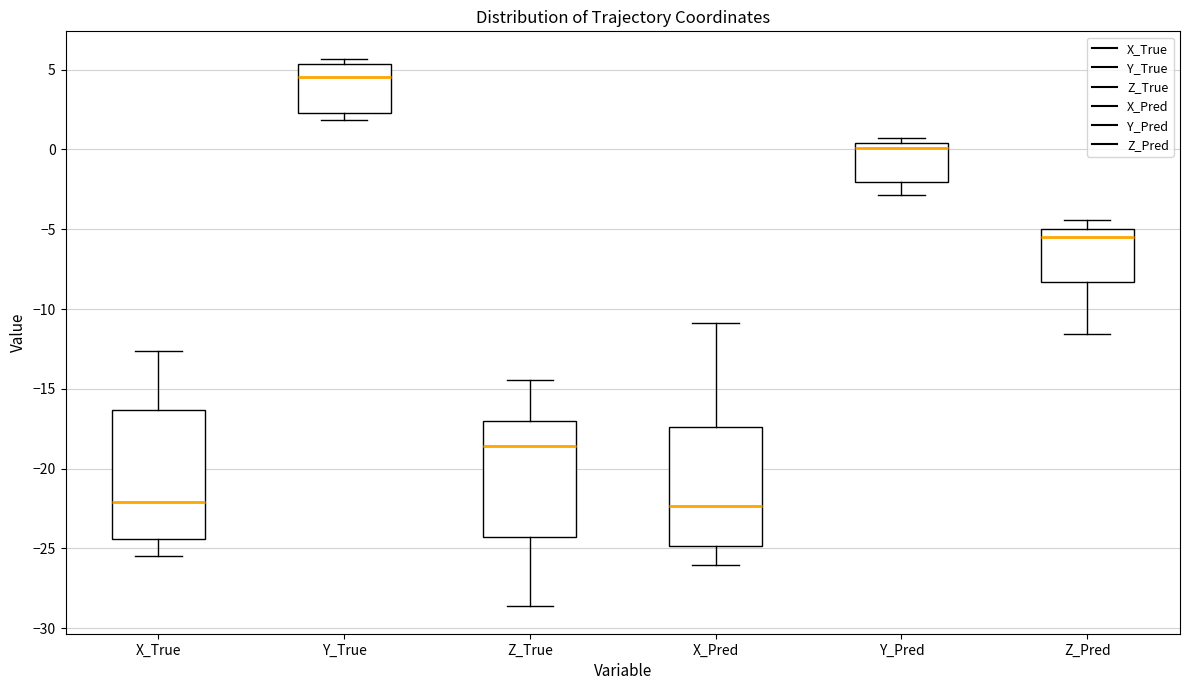

Reading left to right, transcribe this box plot: for each box, give where its median line is, the range the box spans, and where its two whiskers end, as read against the y-axis. The values are not printed on the chart, so give them approximately, as read against the axis.

X_True: median -22.0, box -24.5 to -16.5, whiskers -25.5 to -12.5
Y_True: median 4.5, box 2.5 to 5.5, whiskers 2.0 to 5.5 (just above the box's upper edge)
Z_True: median -18.5, box -24.5 to -17.0, whiskers -28.5 to -14.5
X_Pred: median -22.5, box -25.0 to -17.5, whiskers -26.0 to -11.0
Y_Pred: median 0.0, box -2.0 to 0.5, whiskers -3.0 to 0.5 (just above the box's upper edge)
Z_Pred: median -5.5, box -8.5 to -5.0, whiskers -11.5 to -4.5